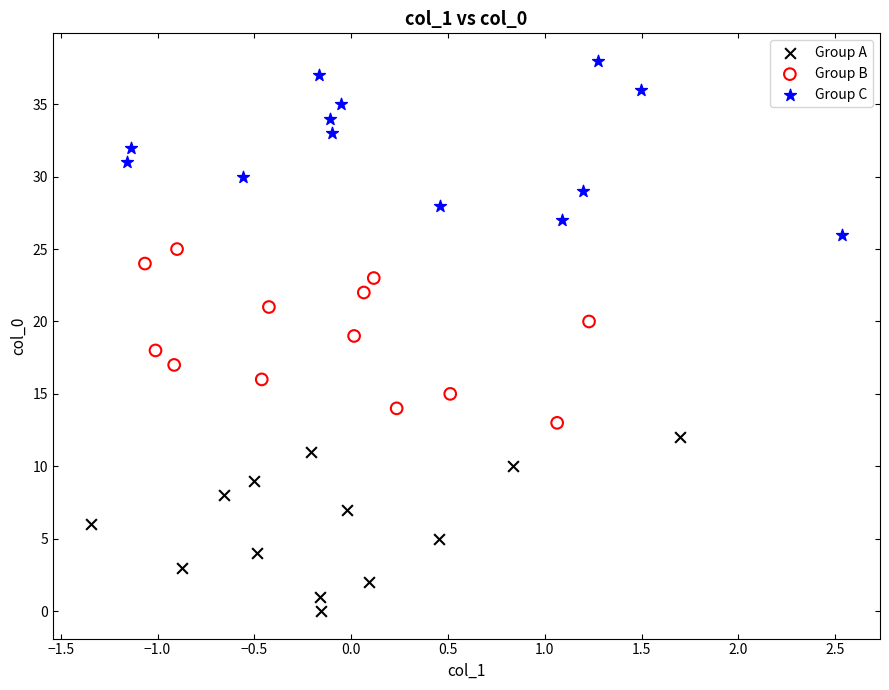

Which series reaches the maximum Y coordinate?

Group C